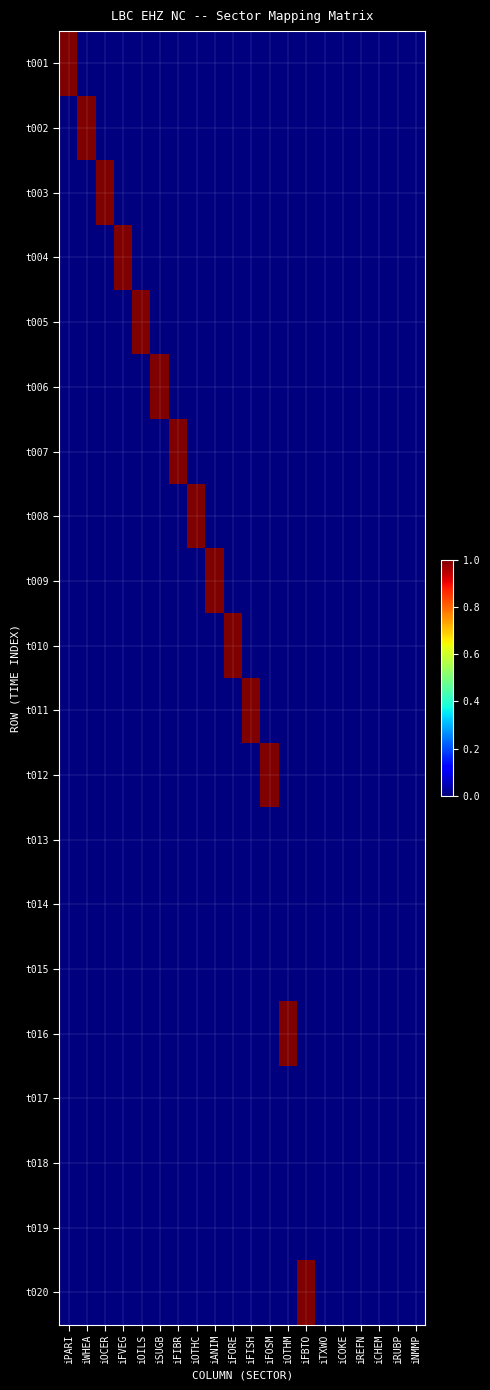

Reading left to right, what are all the values shown in this chart?

t001: iPARI=1	iWHEA=0	iOCER=0	iFVEG=0	iOILS=0	iSUGB=0	iFIBR=0	iOTHC=0	iANIM=0	iFORE=0	iFISH=0	iFOSM=0	iOTHM=0	iFBTO=0	iTXWO=0	iCOKE=0	iREFN=0	iCHEM=0	iRUBP=0	iNMMP=0
t002: iPARI=0	iWHEA=1	iOCER=0	iFVEG=0	iOILS=0	iSUGB=0	iFIBR=0	iOTHC=0	iANIM=0	iFORE=0	iFISH=0	iFOSM=0	iOTHM=0	iFBTO=0	iTXWO=0	iCOKE=0	iREFN=0	iCHEM=0	iRUBP=0	iNMMP=0
t003: iPARI=0	iWHEA=0	iOCER=1	iFVEG=0	iOILS=0	iSUGB=0	iFIBR=0	iOTHC=0	iANIM=0	iFORE=0	iFISH=0	iFOSM=0	iOTHM=0	iFBTO=0	iTXWO=0	iCOKE=0	iREFN=0	iCHEM=0	iRUBP=0	iNMMP=0
t004: iPARI=0	iWHEA=0	iOCER=0	iFVEG=1	iOILS=0	iSUGB=0	iFIBR=0	iOTHC=0	iANIM=0	iFORE=0	iFISH=0	iFOSM=0	iOTHM=0	iFBTO=0	iTXWO=0	iCOKE=0	iREFN=0	iCHEM=0	iRUBP=0	iNMMP=0
t005: iPARI=0	iWHEA=0	iOCER=0	iFVEG=0	iOILS=1	iSUGB=0	iFIBR=0	iOTHC=0	iANIM=0	iFORE=0	iFISH=0	iFOSM=0	iOTHM=0	iFBTO=0	iTXWO=0	iCOKE=0	iREFN=0	iCHEM=0	iRUBP=0	iNMMP=0
t006: iPARI=0	iWHEA=0	iOCER=0	iFVEG=0	iOILS=0	iSUGB=1	iFIBR=0	iOTHC=0	iANIM=0	iFORE=0	iFISH=0	iFOSM=0	iOTHM=0	iFBTO=0	iTXWO=0	iCOKE=0	iREFN=0	iCHEM=0	iRUBP=0	iNMMP=0
t007: iPARI=0	iWHEA=0	iOCER=0	iFVEG=0	iOILS=0	iSUGB=0	iFIBR=1	iOTHC=0	iANIM=0	iFORE=0	iFISH=0	iFOSM=0	iOTHM=0	iFBTO=0	iTXWO=0	iCOKE=0	iREFN=0	iCHEM=0	iRUBP=0	iNMMP=0
t008: iPARI=0	iWHEA=0	iOCER=0	iFVEG=0	iOILS=0	iSUGB=0	iFIBR=0	iOTHC=1	iANIM=0	iFORE=0	iFISH=0	iFOSM=0	iOTHM=0	iFBTO=0	iTXWO=0	iCOKE=0	iREFN=0	iCHEM=0	iRUBP=0	iNMMP=0
t009: iPARI=0	iWHEA=0	iOCER=0	iFVEG=0	iOILS=0	iSUGB=0	iFIBR=0	iOTHC=0	iANIM=1	iFORE=0	iFISH=0	iFOSM=0	iOTHM=0	iFBTO=0	iTXWO=0	iCOKE=0	iREFN=0	iCHEM=0	iRUBP=0	iNMMP=0
t010: iPARI=0	iWHEA=0	iOCER=0	iFVEG=0	iOILS=0	iSUGB=0	iFIBR=0	iOTHC=0	iANIM=0	iFORE=1	iFISH=0	iFOSM=0	iOTHM=0	iFBTO=0	iTXWO=0	iCOKE=0	iREFN=0	iCHEM=0	iRUBP=0	iNMMP=0
t011: iPARI=0	iWHEA=0	iOCER=0	iFVEG=0	iOILS=0	iSUGB=0	iFIBR=0	iOTHC=0	iANIM=0	iFORE=0	iFISH=1	iFOSM=0	iOTHM=0	iFBTO=0	iTXWO=0	iCOKE=0	iREFN=0	iCHEM=0	iRUBP=0	iNMMP=0
t012: iPARI=0	iWHEA=0	iOCER=0	iFVEG=0	iOILS=0	iSUGB=0	iFIBR=0	iOTHC=0	iANIM=0	iFORE=0	iFISH=0	iFOSM=1	iOTHM=0	iFBTO=0	iTXWO=0	iCOKE=0	iREFN=0	iCHEM=0	iRUBP=0	iNMMP=0
t013: iPARI=0	iWHEA=0	iOCER=0	iFVEG=0	iOILS=0	iSUGB=0	iFIBR=0	iOTHC=0	iANIM=0	iFORE=0	iFISH=0	iFOSM=0	iOTHM=0	iFBTO=0	iTXWO=0	iCOKE=0	iREFN=0	iCHEM=0	iRUBP=0	iNMMP=0
t014: iPARI=0	iWHEA=0	iOCER=0	iFVEG=0	iOILS=0	iSUGB=0	iFIBR=0	iOTHC=0	iANIM=0	iFORE=0	iFISH=0	iFOSM=0	iOTHM=0	iFBTO=0	iTXWO=0	iCOKE=0	iREFN=0	iCHEM=0	iRUBP=0	iNMMP=0
t015: iPARI=0	iWHEA=0	iOCER=0	iFVEG=0	iOILS=0	iSUGB=0	iFIBR=0	iOTHC=0	iANIM=0	iFORE=0	iFISH=0	iFOSM=0	iOTHM=0	iFBTO=0	iTXWO=0	iCOKE=0	iREFN=0	iCHEM=0	iRUBP=0	iNMMP=0
t016: iPARI=0	iWHEA=0	iOCER=0	iFVEG=0	iOILS=0	iSUGB=0	iFIBR=0	iOTHC=0	iANIM=0	iFORE=0	iFISH=0	iFOSM=0	iOTHM=1	iFBTO=0	iTXWO=0	iCOKE=0	iREFN=0	iCHEM=0	iRUBP=0	iNMMP=0
t017: iPARI=0	iWHEA=0	iOCER=0	iFVEG=0	iOILS=0	iSUGB=0	iFIBR=0	iOTHC=0	iANIM=0	iFORE=0	iFISH=0	iFOSM=0	iOTHM=0	iFBTO=0	iTXWO=0	iCOKE=0	iREFN=0	iCHEM=0	iRUBP=0	iNMMP=0
t018: iPARI=0	iWHEA=0	iOCER=0	iFVEG=0	iOILS=0	iSUGB=0	iFIBR=0	iOTHC=0	iANIM=0	iFORE=0	iFISH=0	iFOSM=0	iOTHM=0	iFBTO=0	iTXWO=0	iCOKE=0	iREFN=0	iCHEM=0	iRUBP=0	iNMMP=0
t019: iPARI=0	iWHEA=0	iOCER=0	iFVEG=0	iOILS=0	iSUGB=0	iFIBR=0	iOTHC=0	iANIM=0	iFORE=0	iFISH=0	iFOSM=0	iOTHM=0	iFBTO=0	iTXWO=0	iCOKE=0	iREFN=0	iCHEM=0	iRUBP=0	iNMMP=0
t020: iPARI=0	iWHEA=0	iOCER=0	iFVEG=0	iOILS=0	iSUGB=0	iFIBR=0	iOTHC=0	iANIM=0	iFORE=0	iFISH=0	iFOSM=0	iOTHM=0	iFBTO=1	iTXWO=0	iCOKE=0	iREFN=0	iCHEM=0	iRUBP=0	iNMMP=0